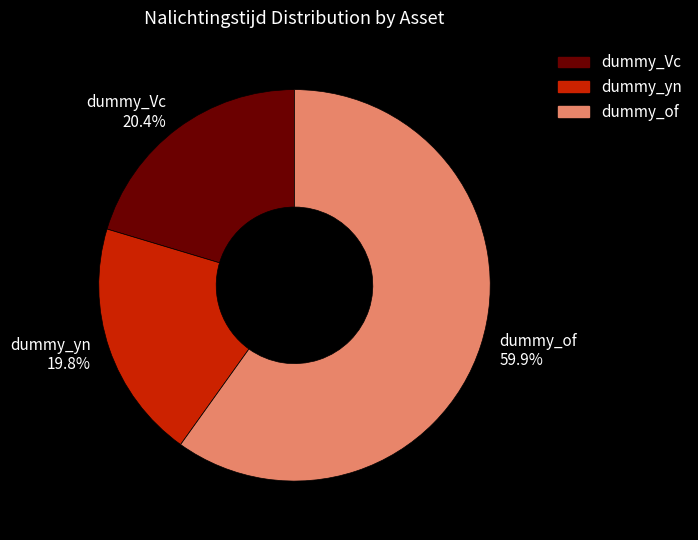

Is dummy_of the majority of the pie?

Yes